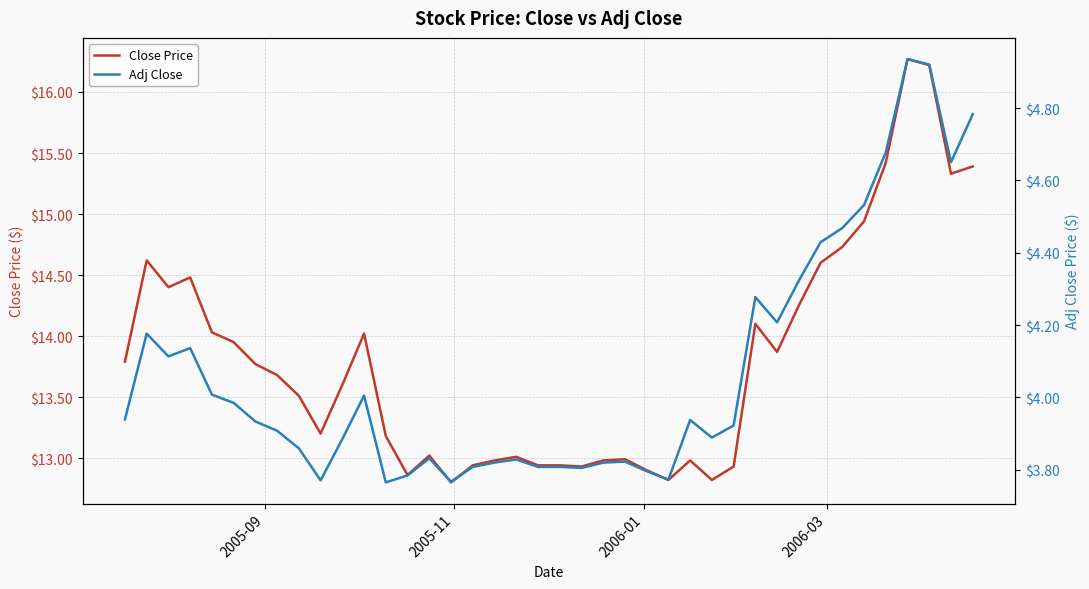

What is the value of the Close Price point at the 27th from the left?

13.0